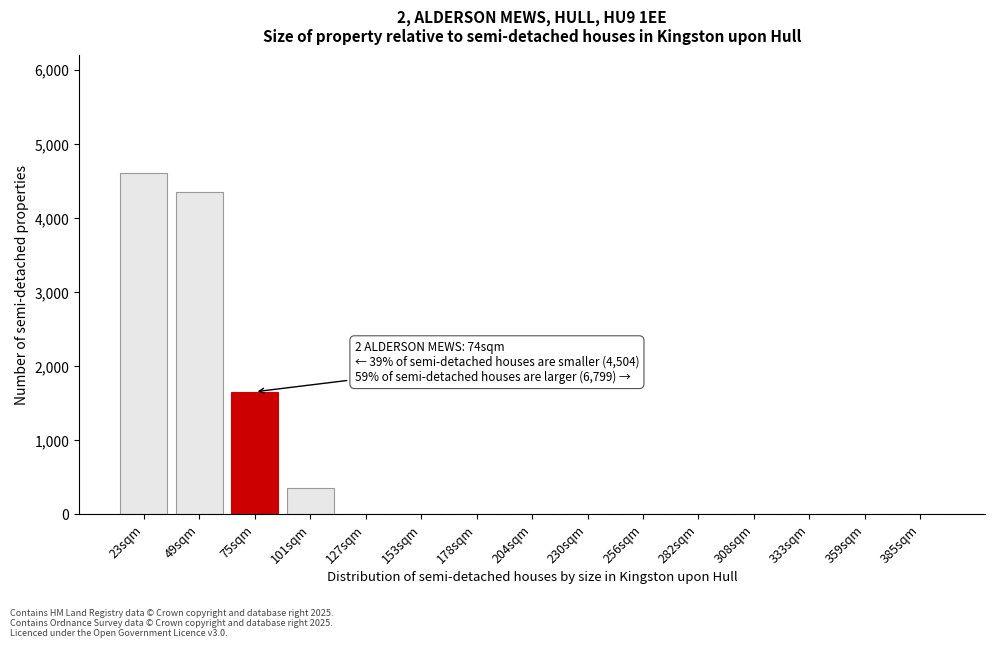

Reading left to right, transcribe all the data shown in this chart.

23sqm=4600	49sqm=4350	75sqm=1650	101sqm=350	127sqm=0	153sqm=0	178sqm=0	204sqm=0	230sqm=0	256sqm=0	282sqm=0	308sqm=0	333sqm=0	359sqm=0	385sqm=0